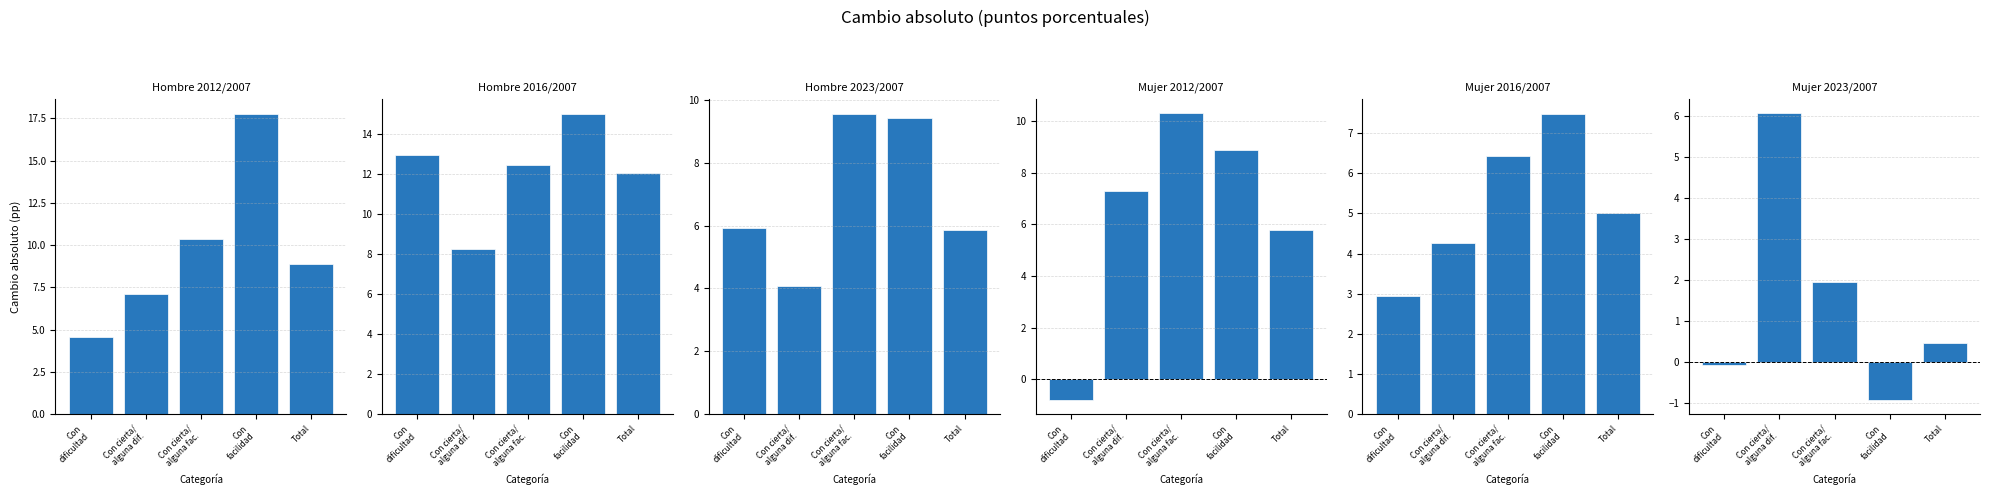

The value of Mujer 2016/2007 at Con
dificultad is 2.9. True or false?

True